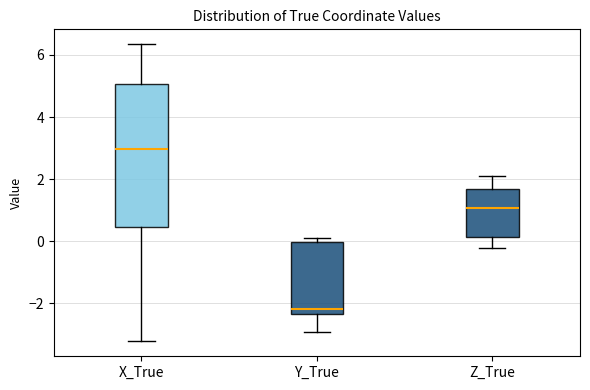

Reading left to right, read every box against the y-axis: the position of its median line, the range the box covers, and the ends of its whiskers. The values are not printed on the chart, so give them approximately, as read against the axis.

X_True: median 3.0, box 0.4 to 5.0, whiskers -3.2 to 6.4
Y_True: median -2.2, box -2.4 to 0.0, whiskers -3.0 to 0.0 (just above the box's upper edge)
Z_True: median 1.0, box 0.2 to 1.6, whiskers -0.2 to 2.2